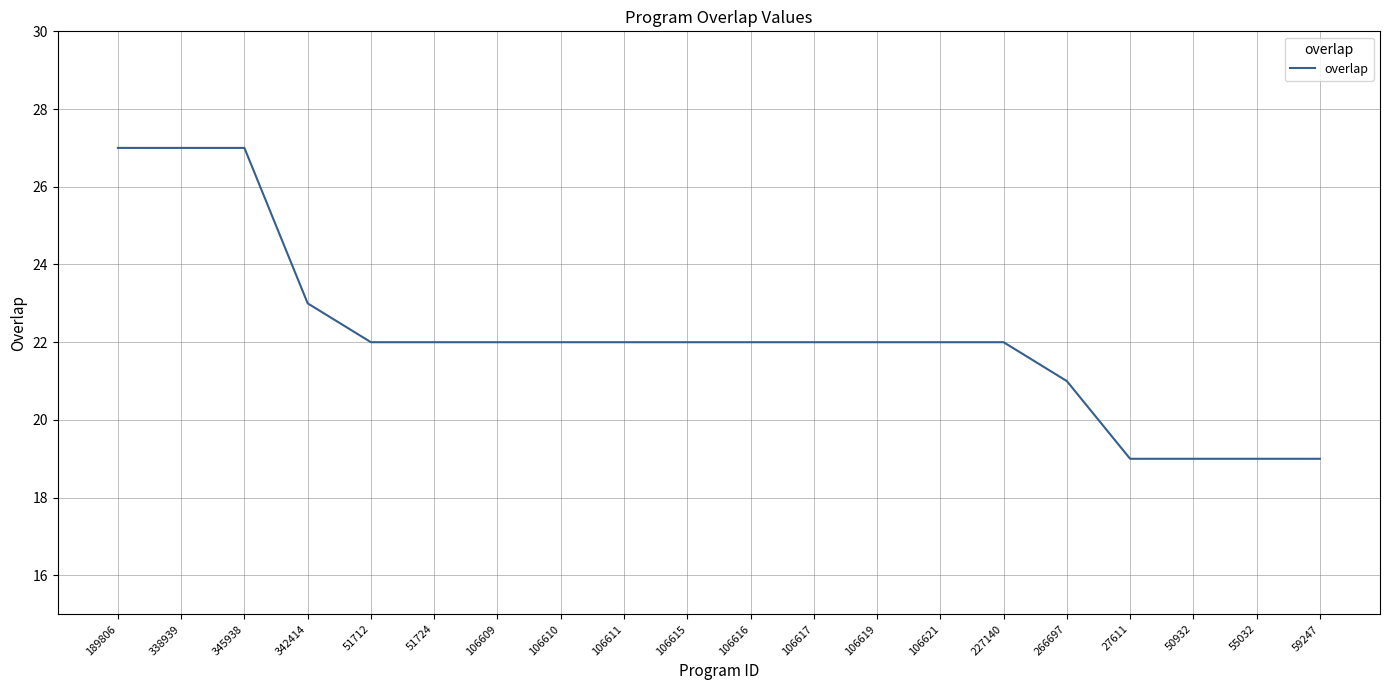

What is the change in value from 342414 to 106609?

-1